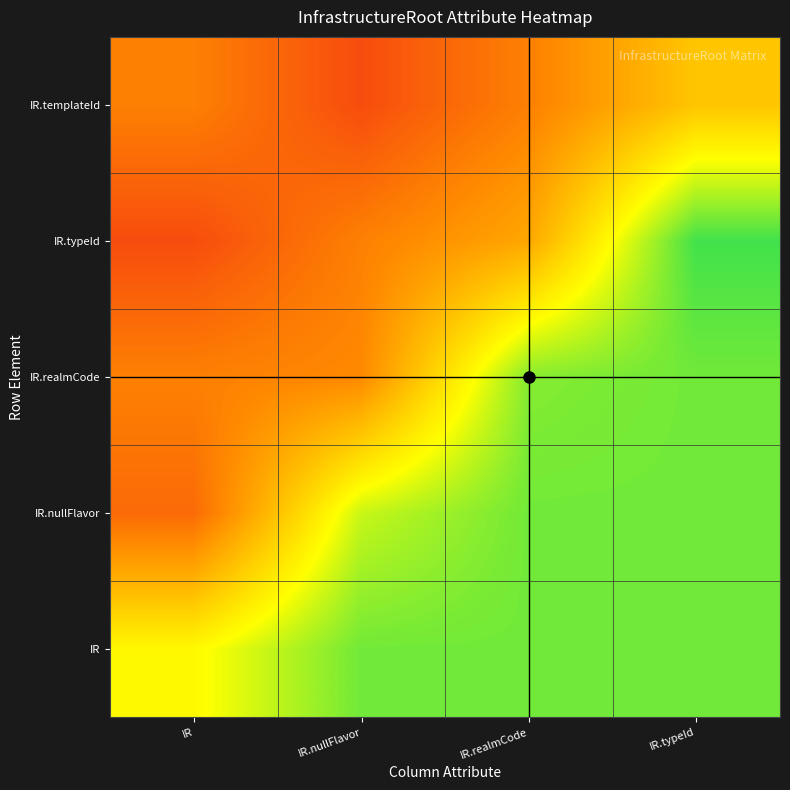

List the series in order of their overall mean, highest first.

IR, IR.nullFlavor, IR.realmCode, IR.typeId, IR.templateId